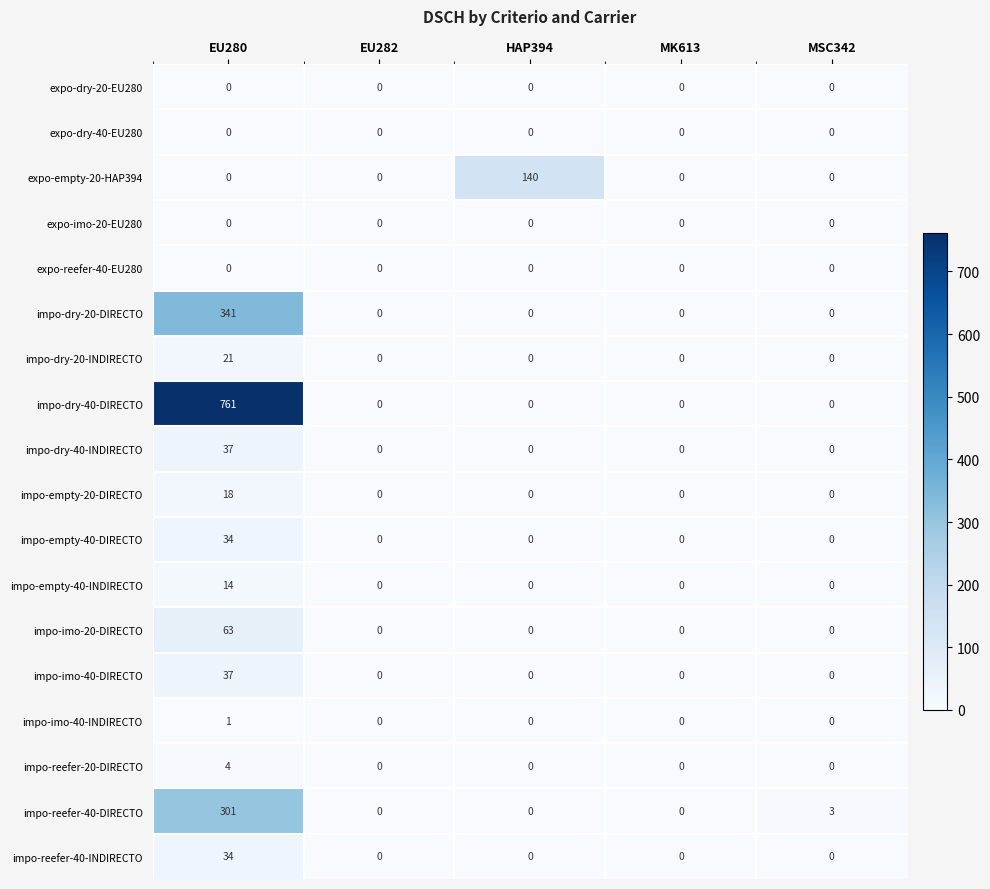

Which series has the largest total across all categories?

impo-dry-40-DIRECTO